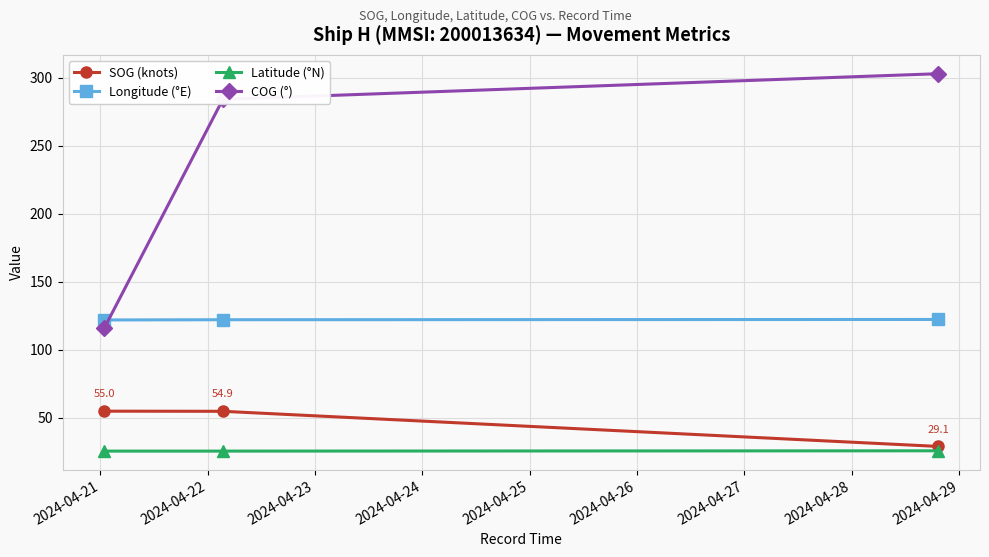

What is the difference between the maximum and minimum values in the SOG (knots) series?

25.9